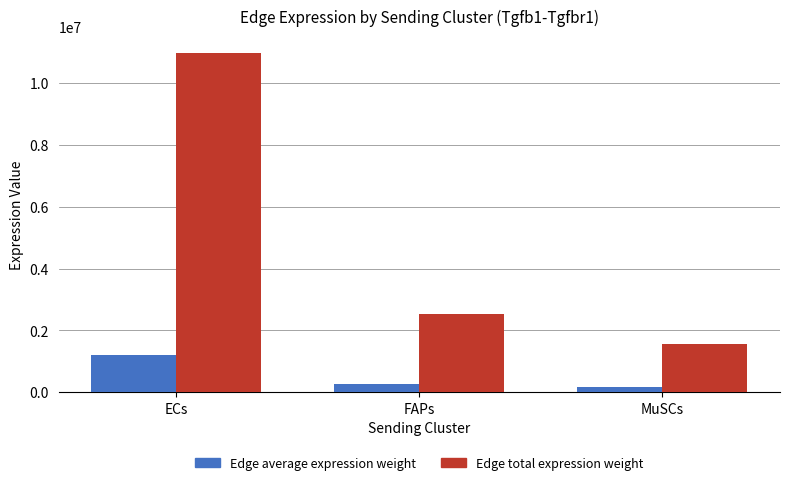

Which category has the lowest value across all series?

MuSCs